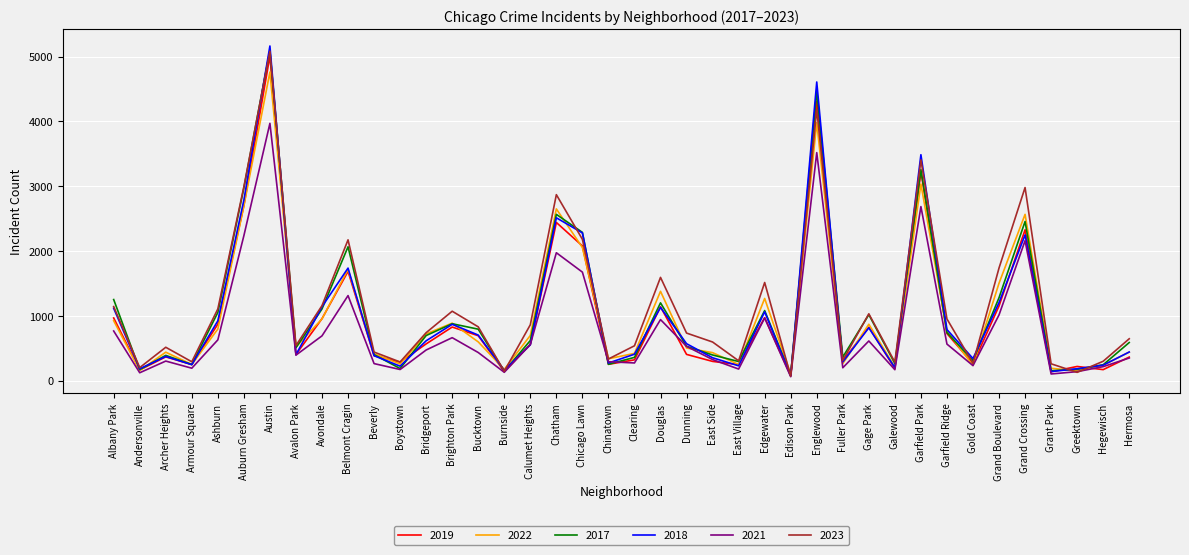

Which series has the widest spread of values?

2018